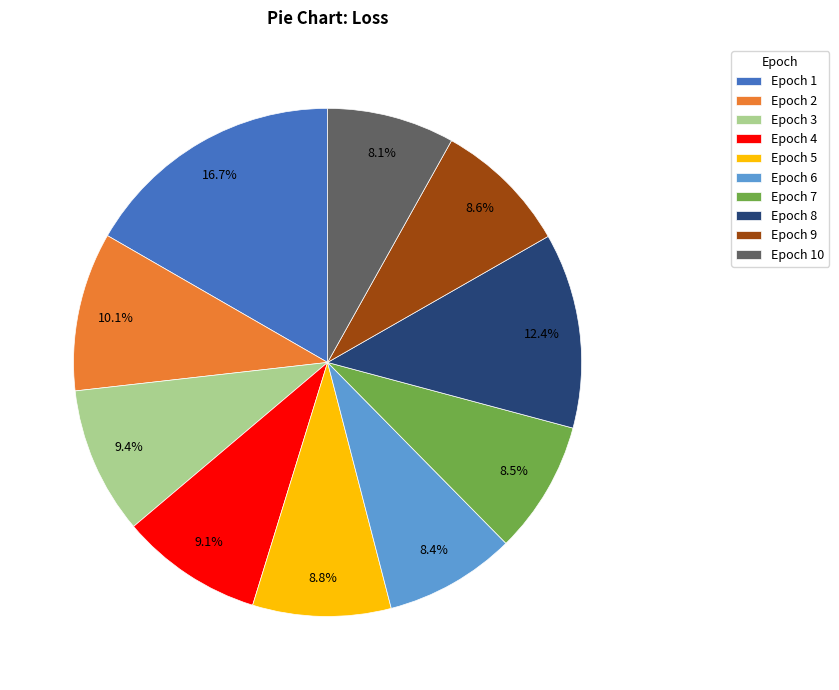

How many segments does this pie chart have?

10